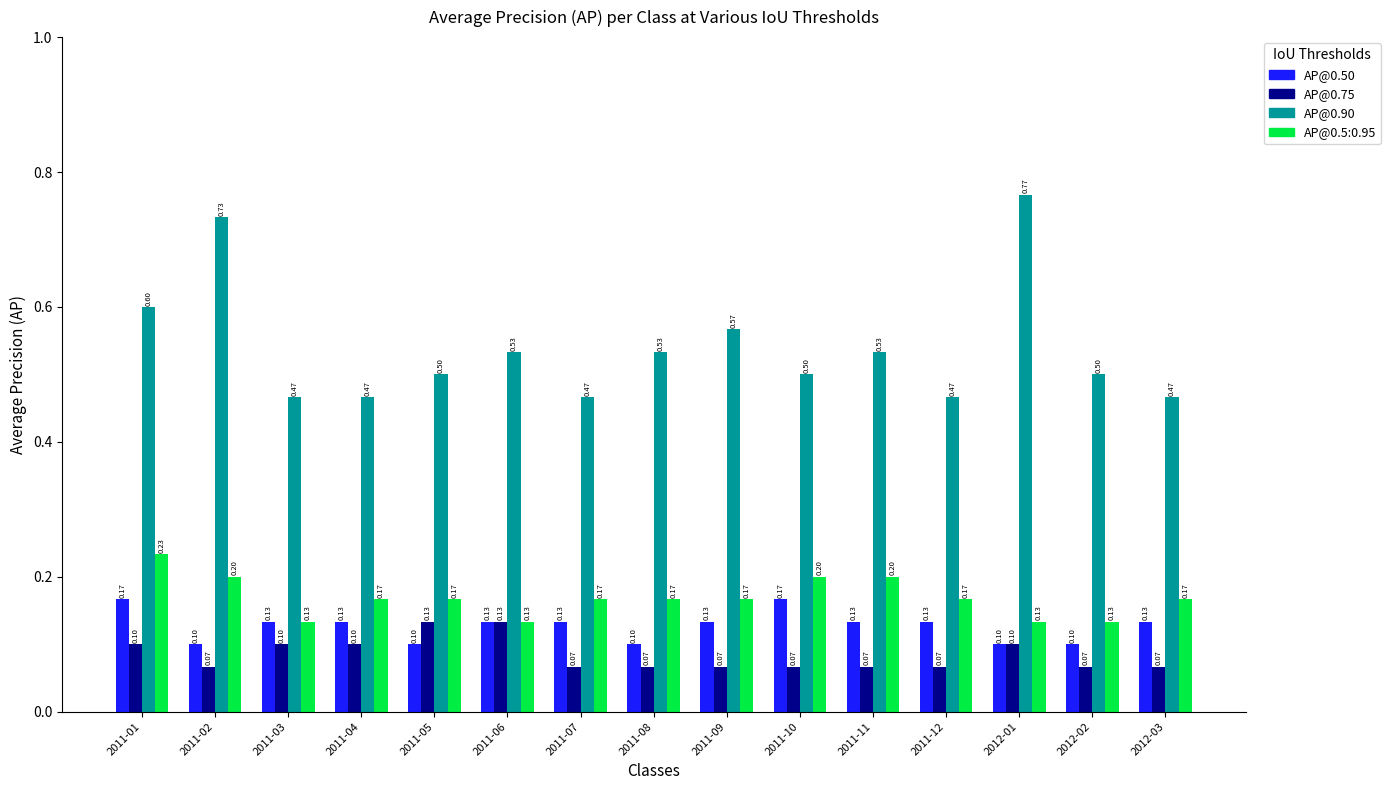

What is the difference between the highest and lowest values at 2011-09?

0.5